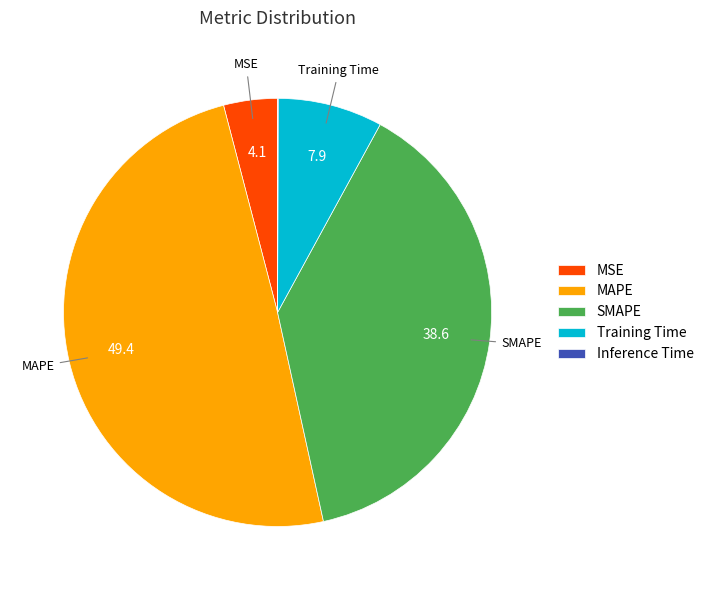

Is it true that MSE is 4% of the pie?

True